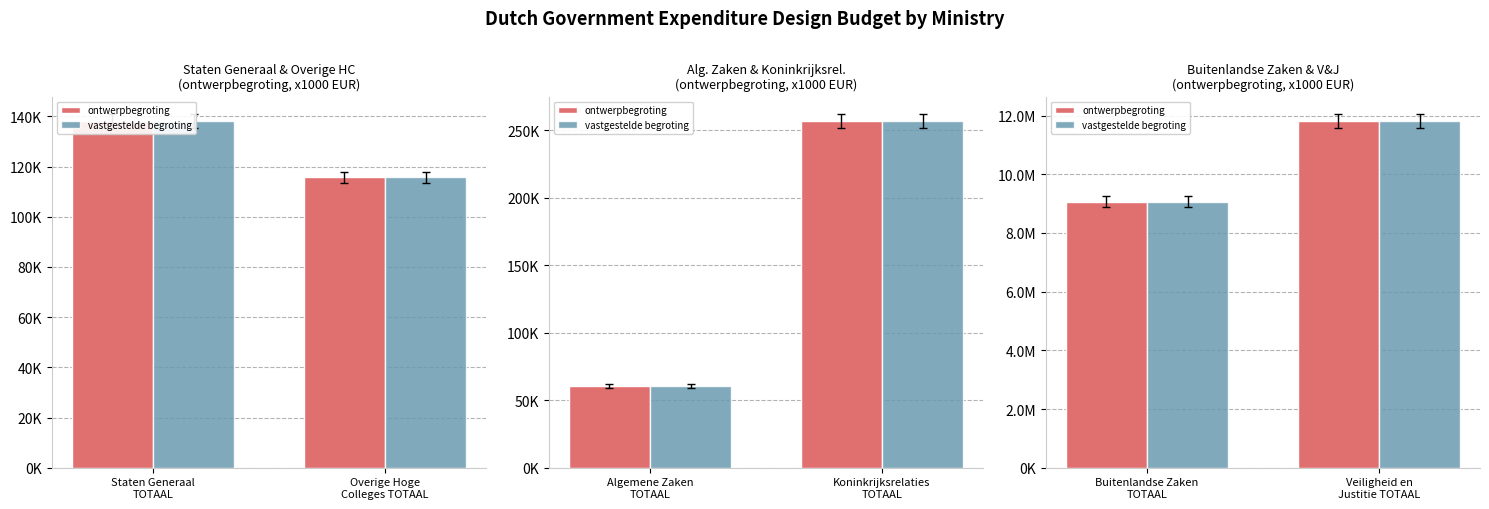

What is the value of the ontwerpbegroting bar at the 2nd from the left?

11807861